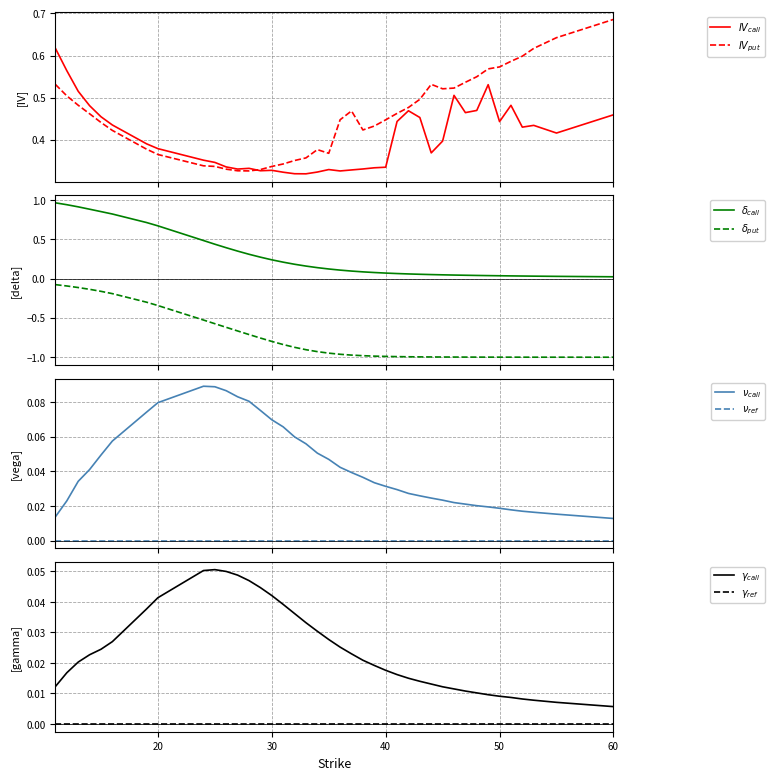

Which series has the widest spread of values?

delta_call